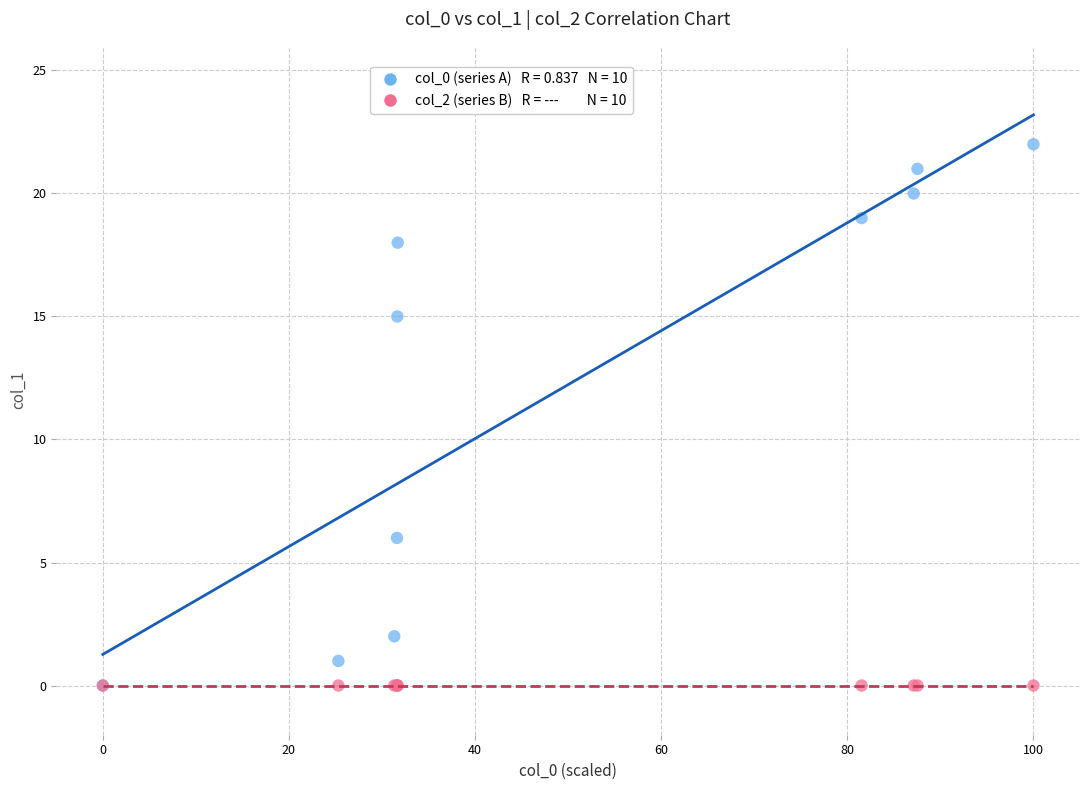

Across all series, what Y value is closest to 11?

15